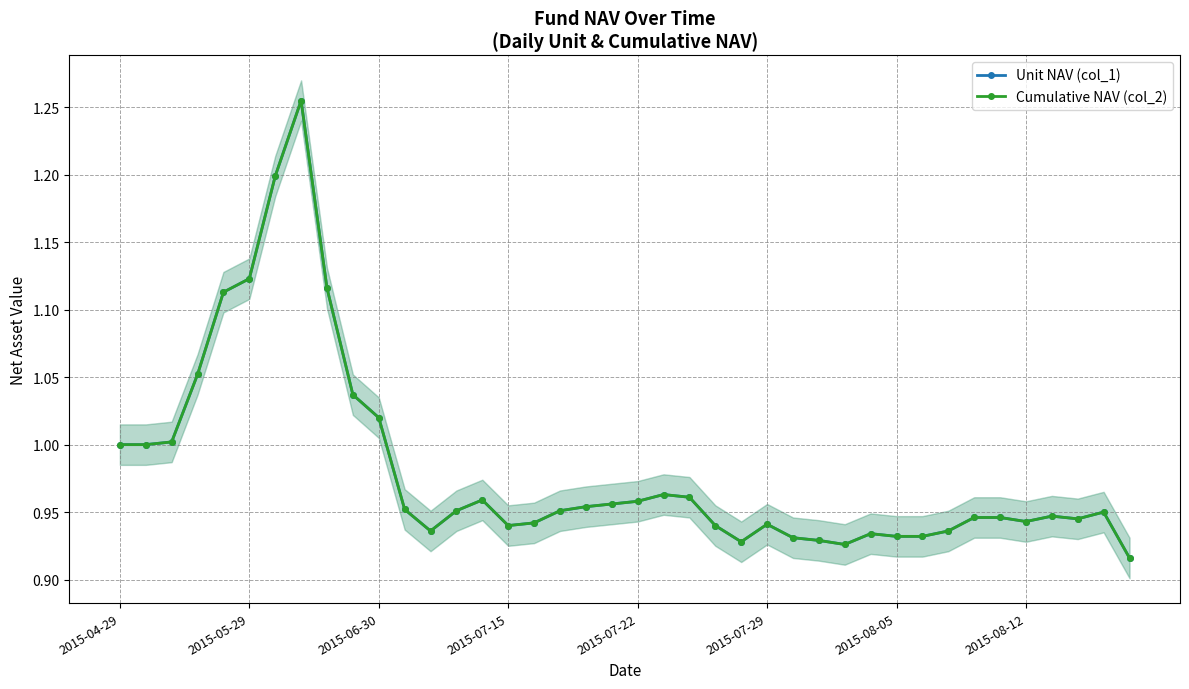

Where is the first local minimum for Unit NAV (col_1)?

12